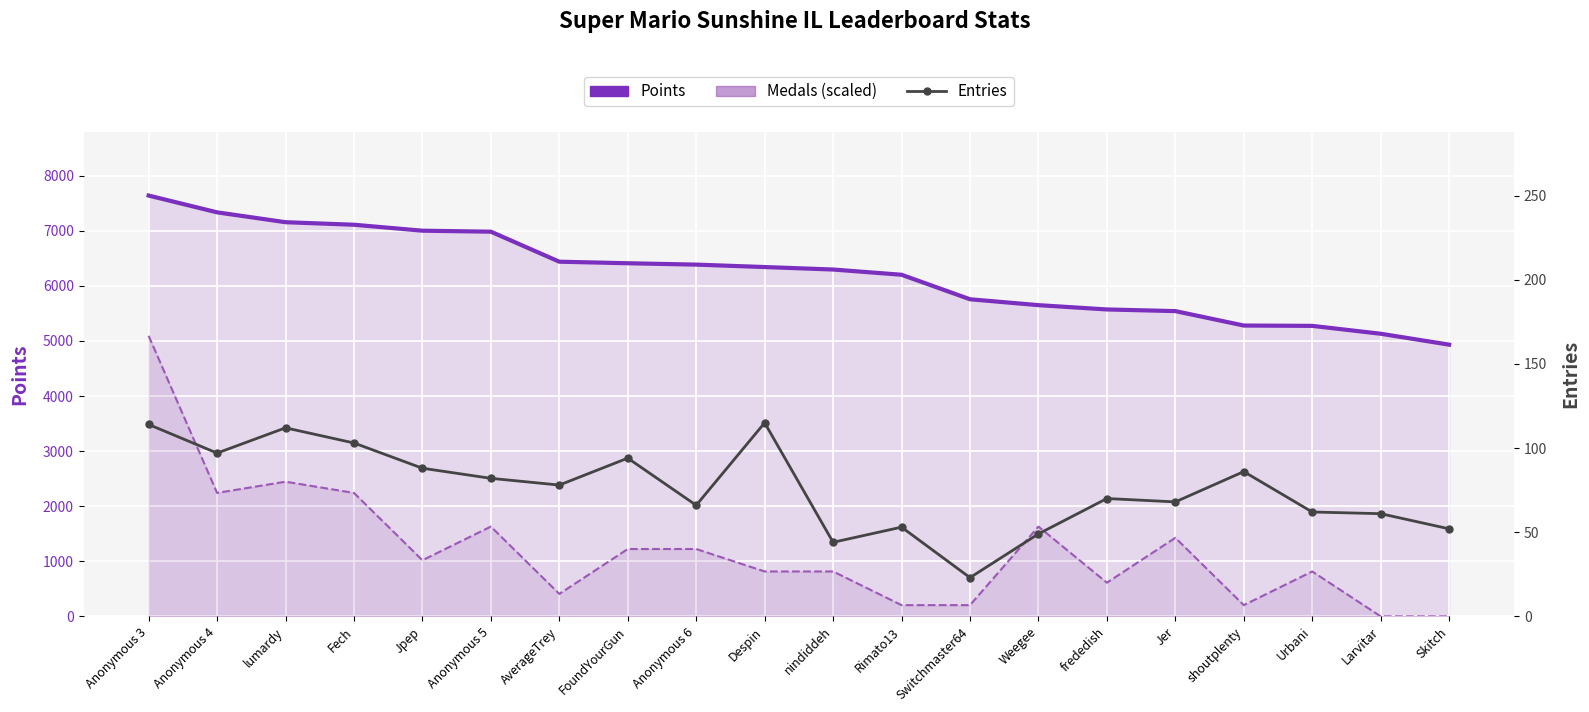

What is the spread (max minus min) of values at Rimato13?

6149.0